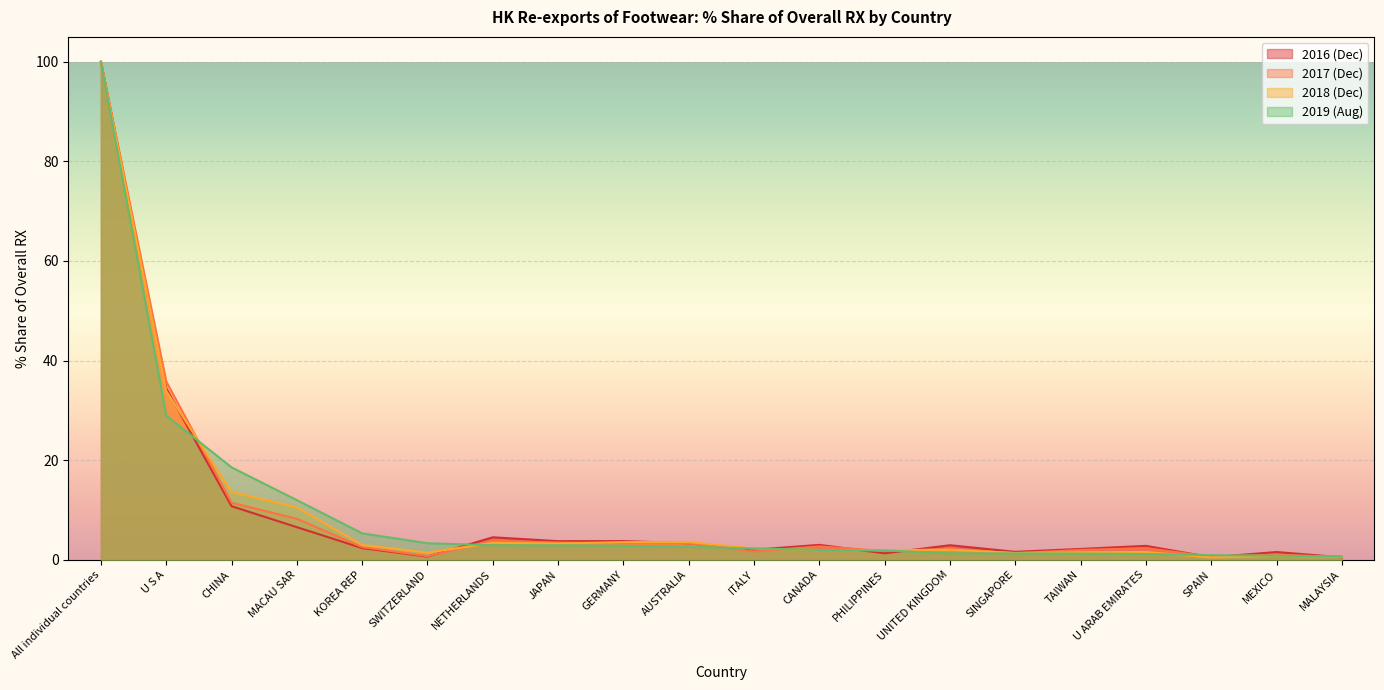

Rank the series by their maximum value, from highest to lowest.

201612_% Share of overall RX, 201712_% Share of overall RX, 201812_% Share of overall RX, 201908_% Share of overall RX